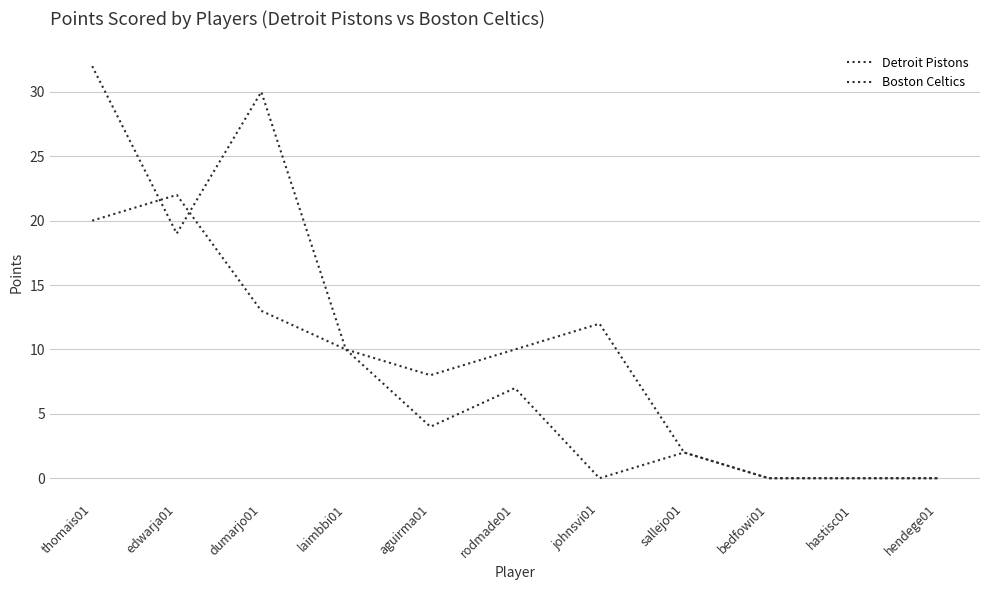

What is the label of the 11th point from the right?

thomais01